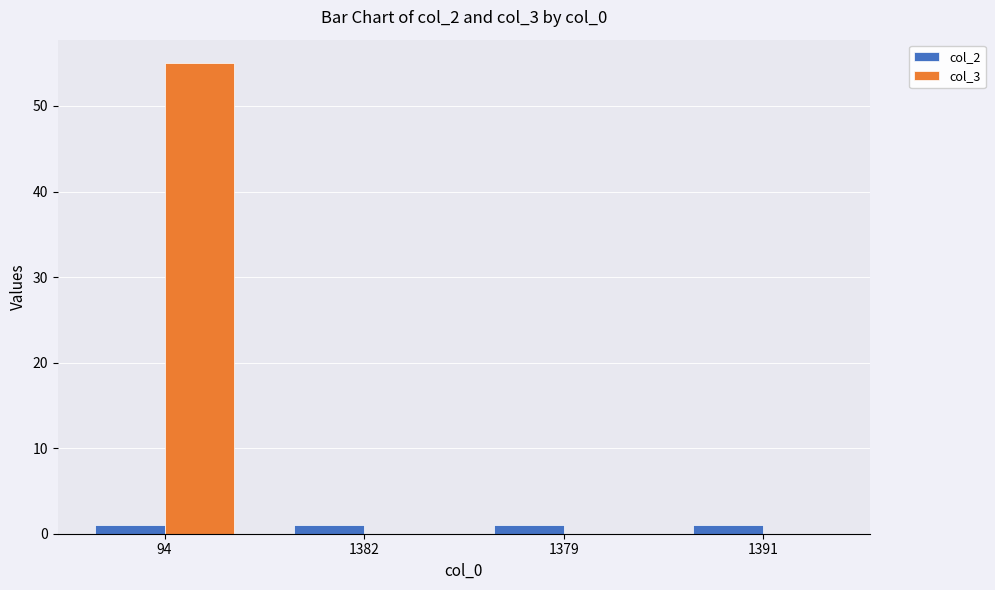

Which series has the largest range (max minus min)?

col_3